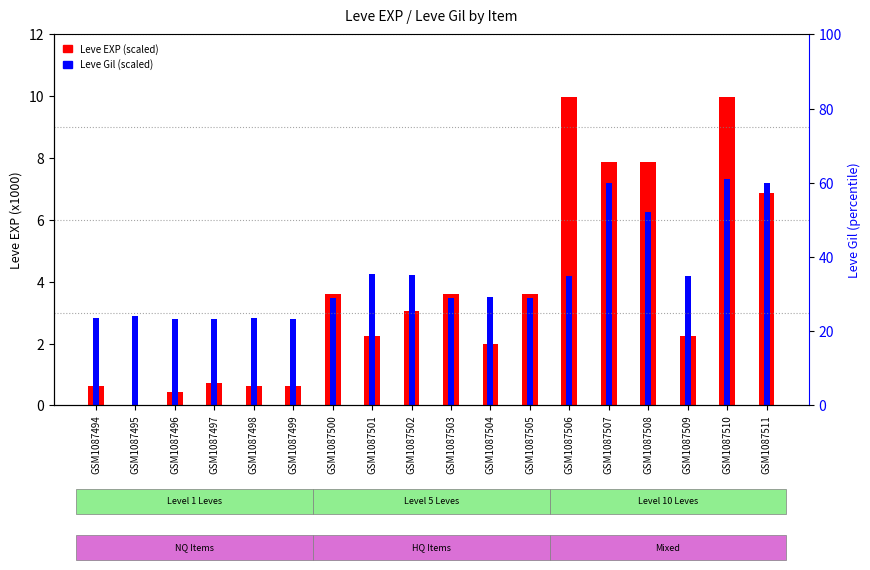

What is the minimum value for Leve Gil (scaled)?

2.8